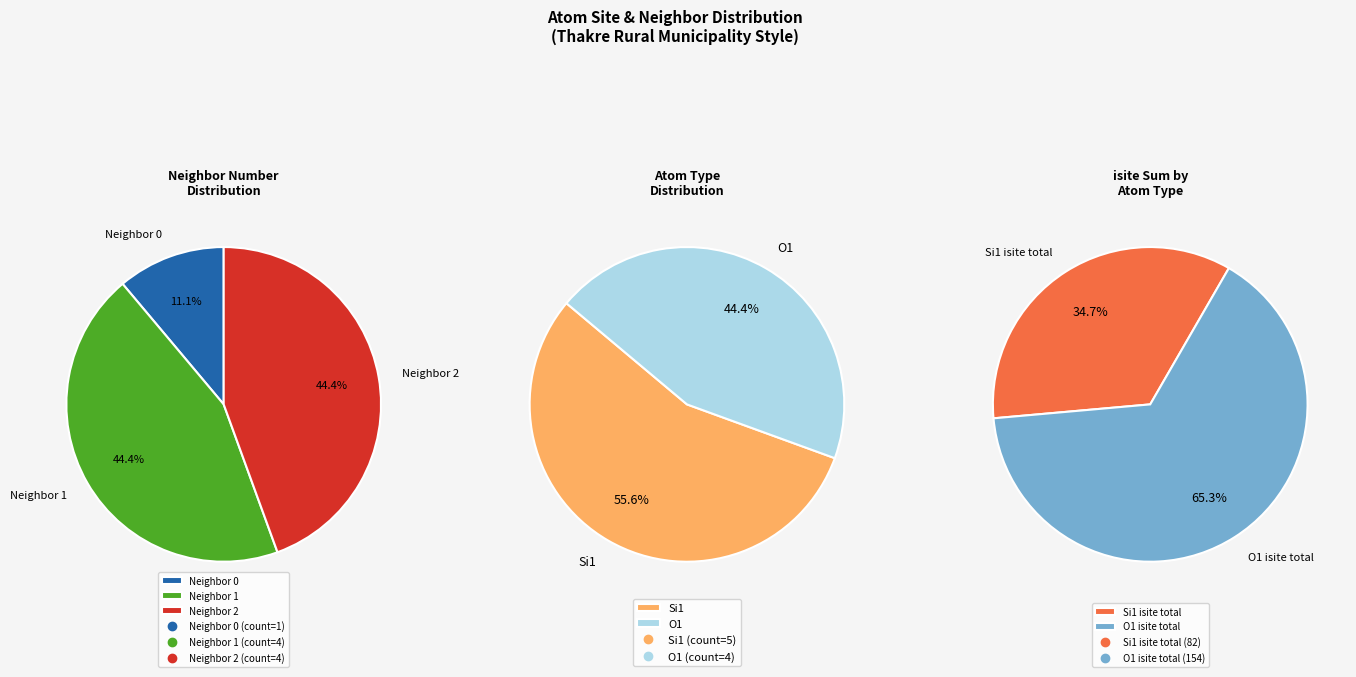

The 2 slice represents 26% of the pie. True or false?

False